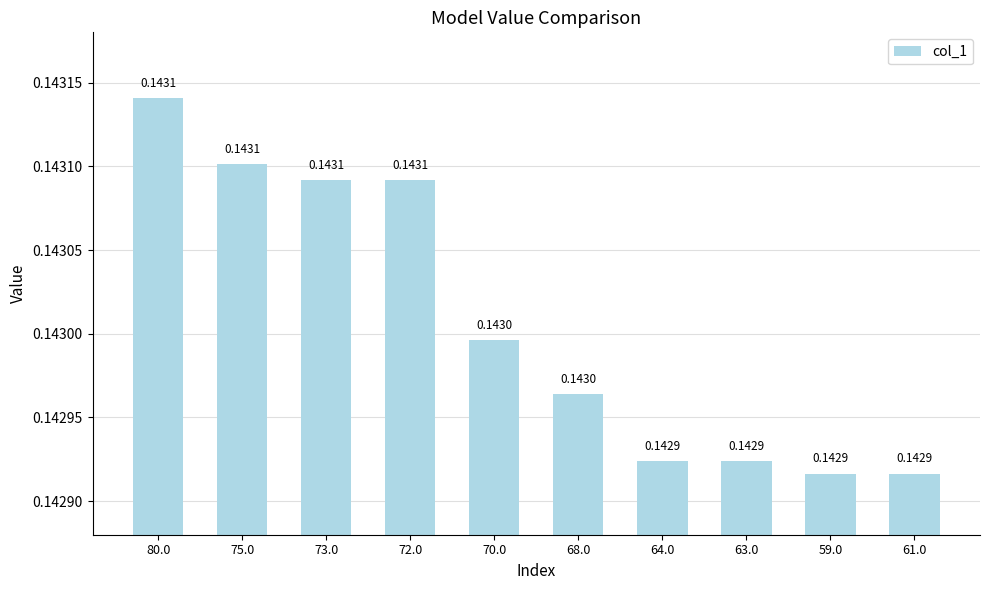

What is the sum of the values at 64.0 and 63.0?

0.3